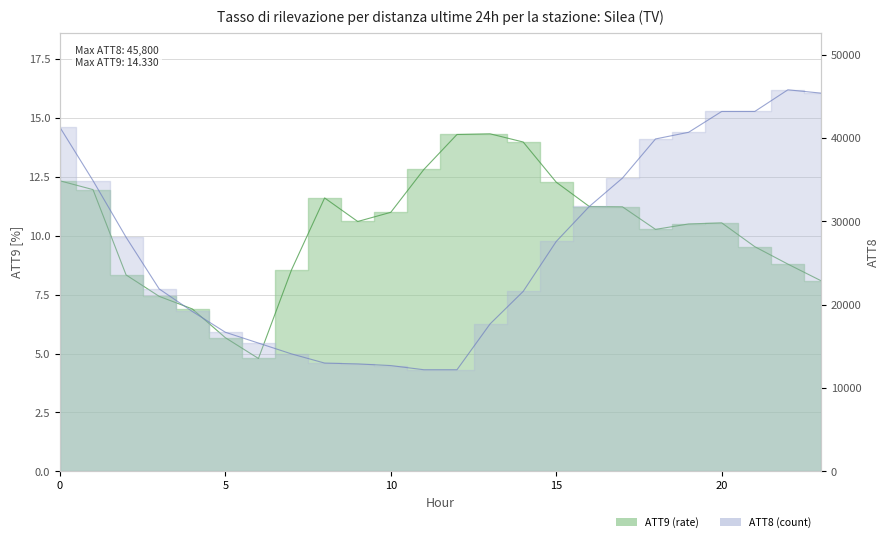

Is it true that ATT8 equals 34900.0 at 1?

True